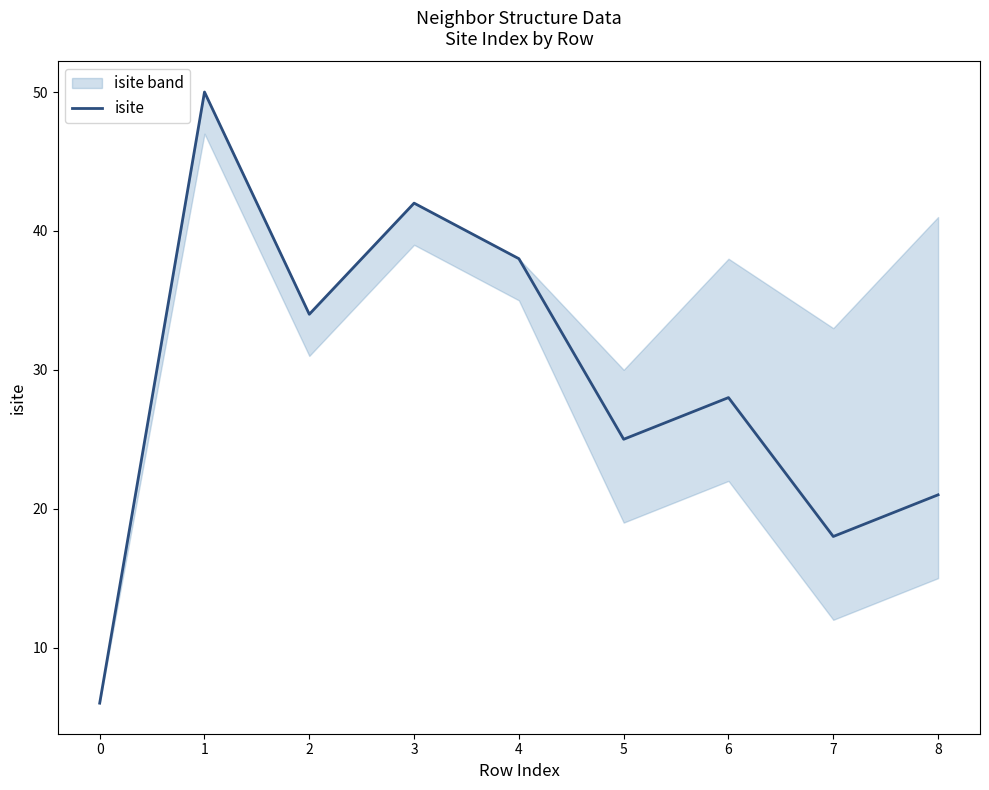

List the labels in order of value, largest first.

1, 3, 4, 2, 6, 5, 8, 7, 0